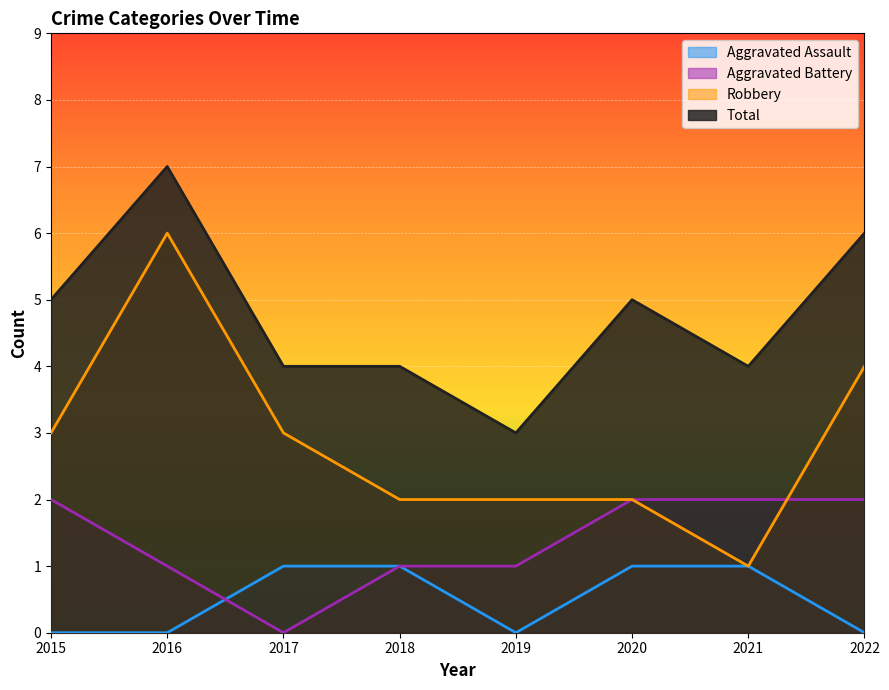

Does the chart display data point markers on the line(s)?

No